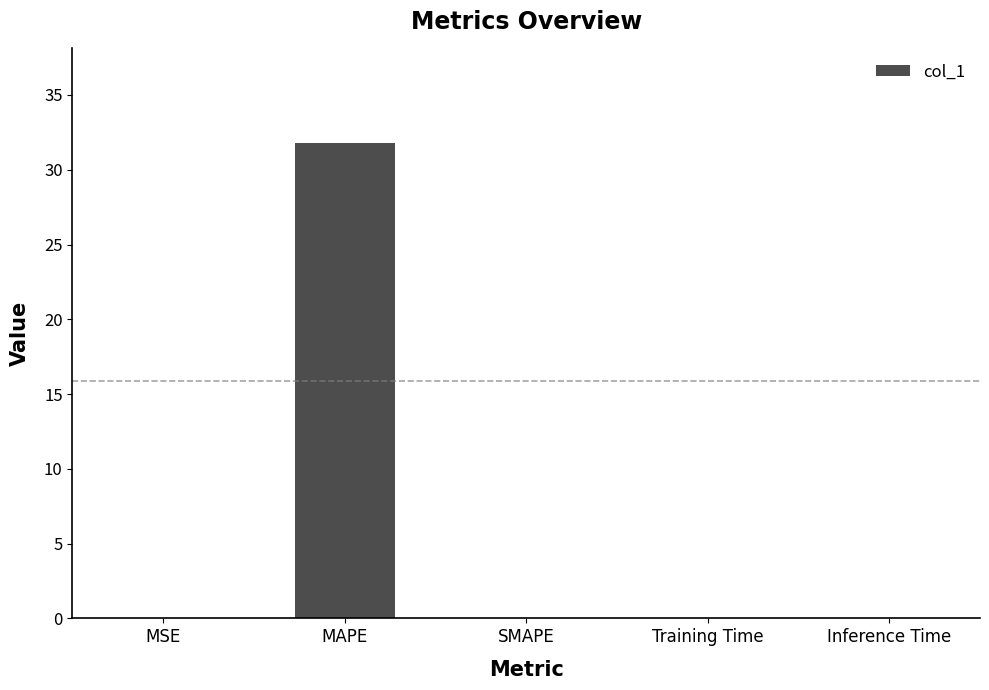

Between MAPE and Inference Time, which is larger?

MAPE